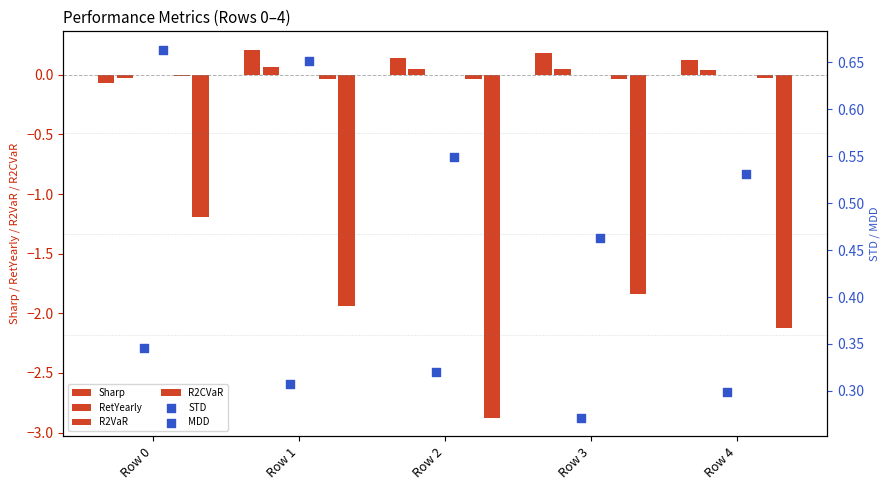

Which series contains the highest Y value?

MDD